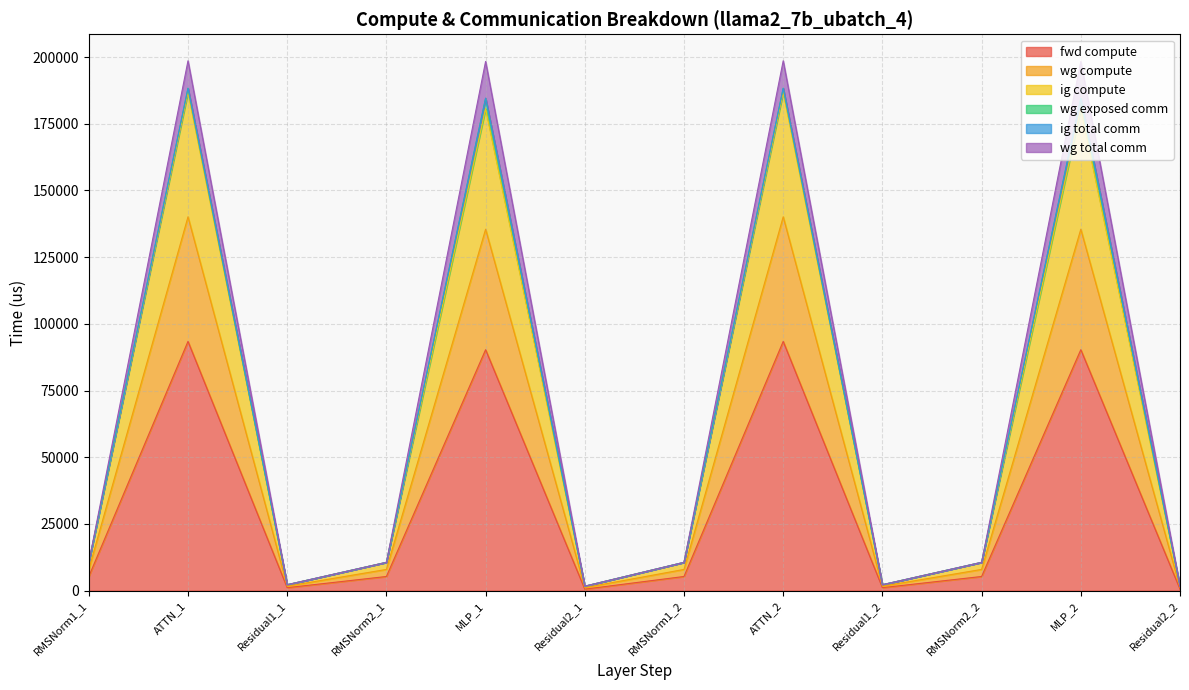

Is the value of fwd compute at RMSNorm1_1 greater than the value of ig compute at MLP_1?

No